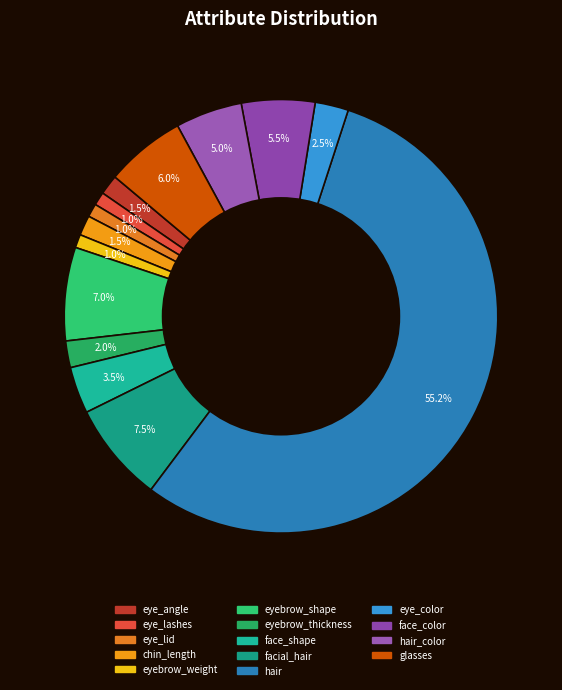

To the nearest percent, what is the difference between the facial_hair and eye_color slice percentages?

5%